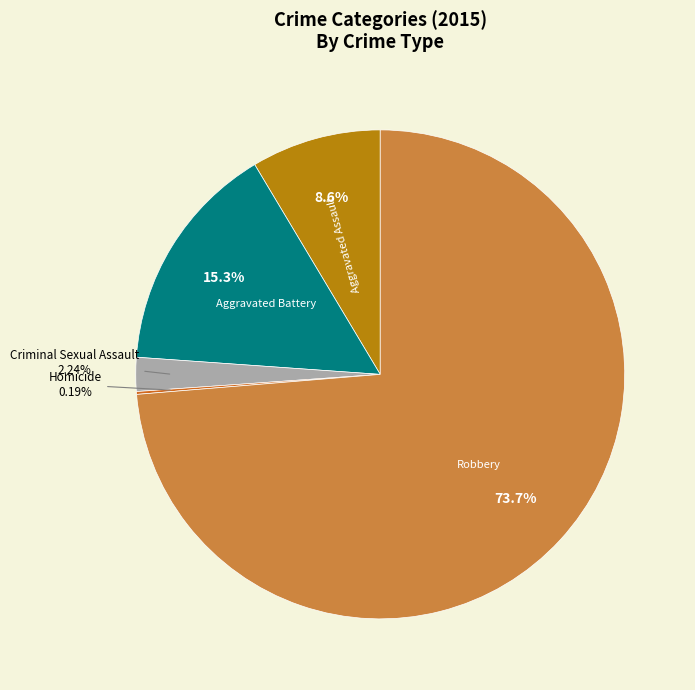

Is there a majority slice in this chart?

Yes